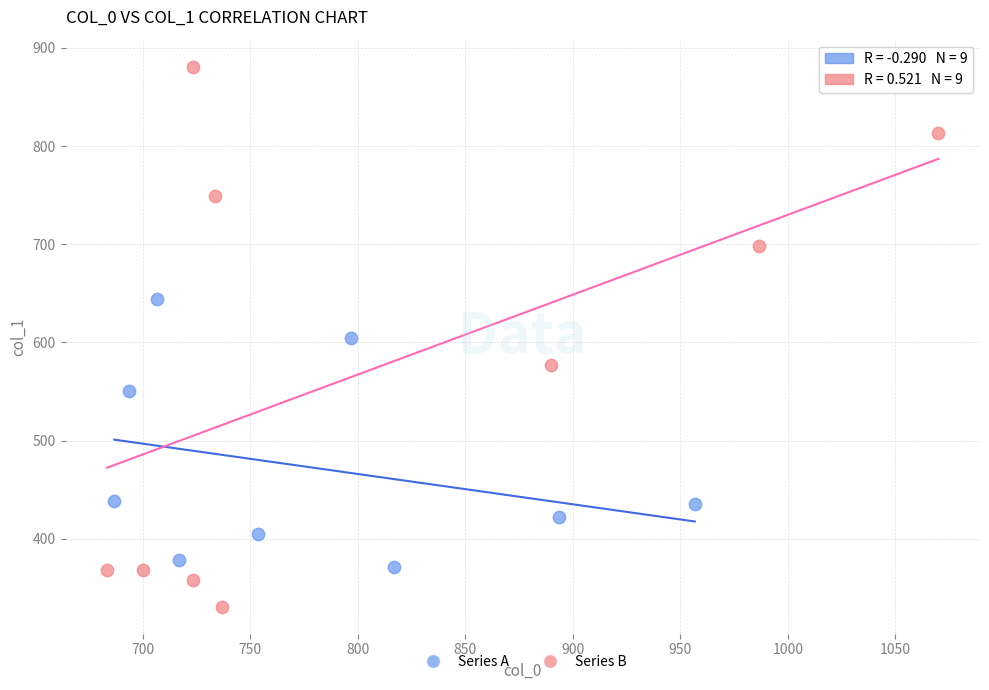

Which series contains the lowest Y value?

Series B